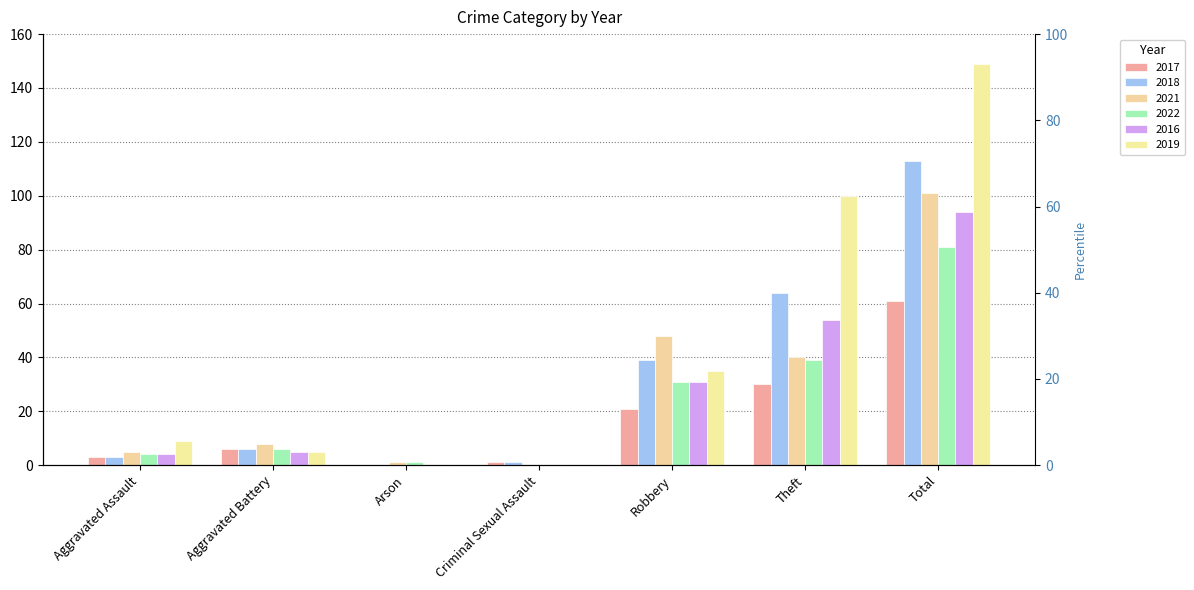

At how many categories does at least one series exceed 13?

3